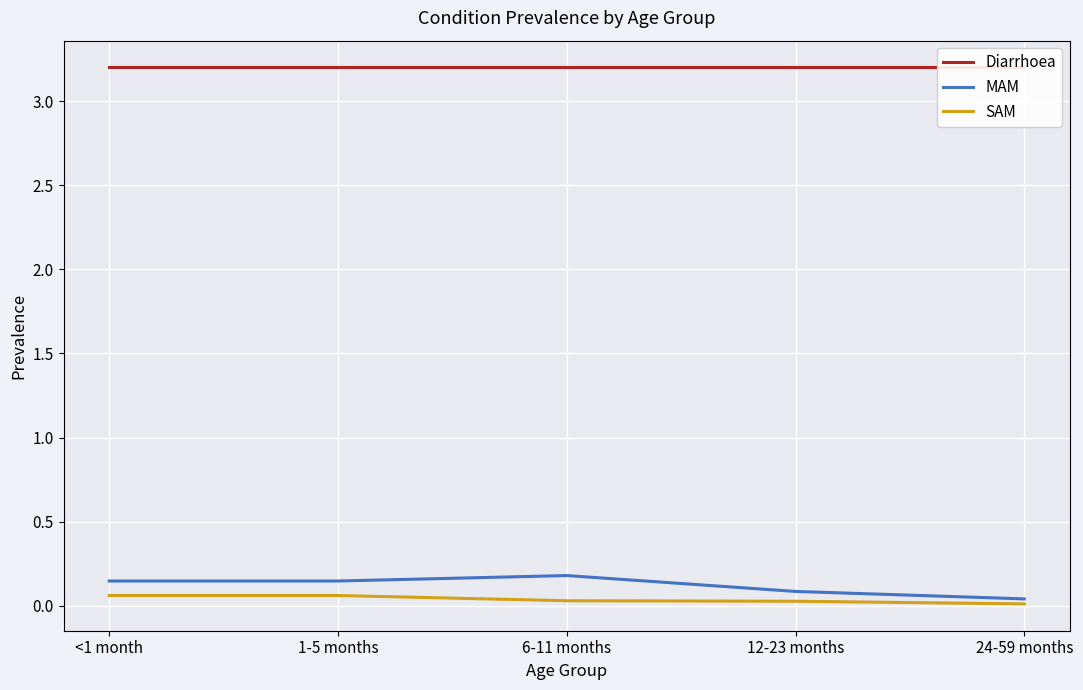

Reading right to left, extract all data points from this chart.

Diarrhoea: 3.2	3.2	3.2	3.2	3.2
MAM: 0.0	0.1	0.2	0.1	0.1
SAM: 0.0	0.0	0.0	0.1	0.1